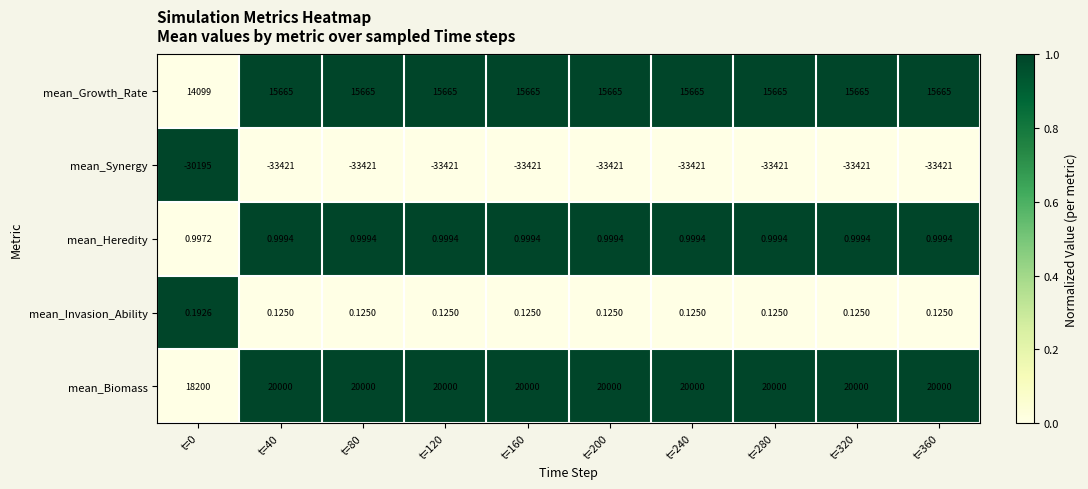

Is the value of mean_Invasion_Ability at t=280 greater than the value of mean_Synergy at t=120?

Yes